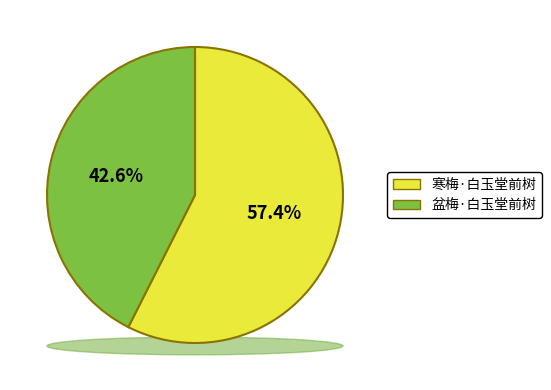

Which slice is the largest?

寒梅·白玉堂前树